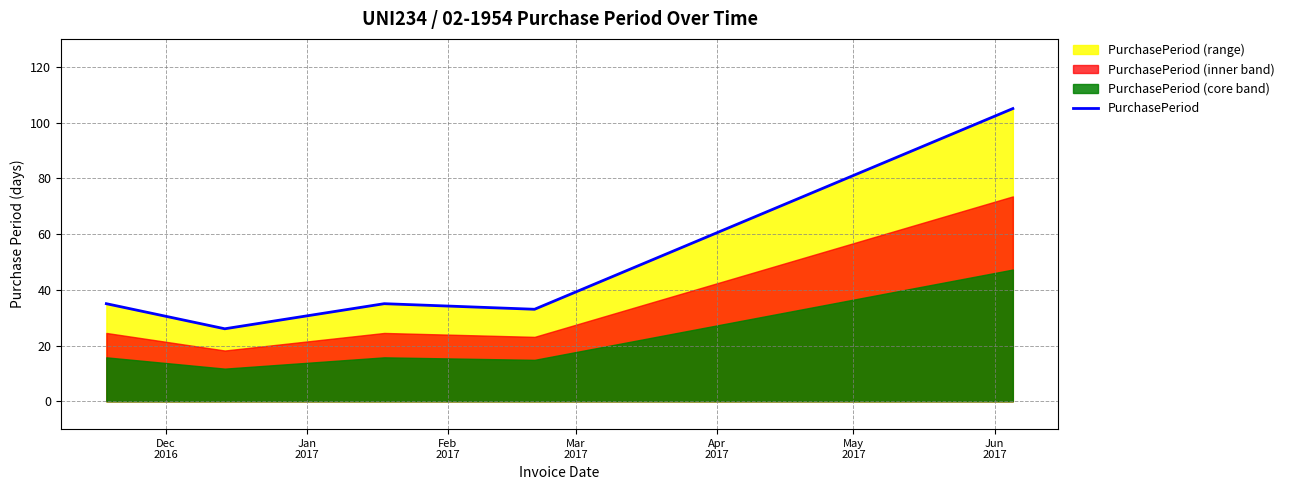

Does the chart have visible grid lines?

Yes